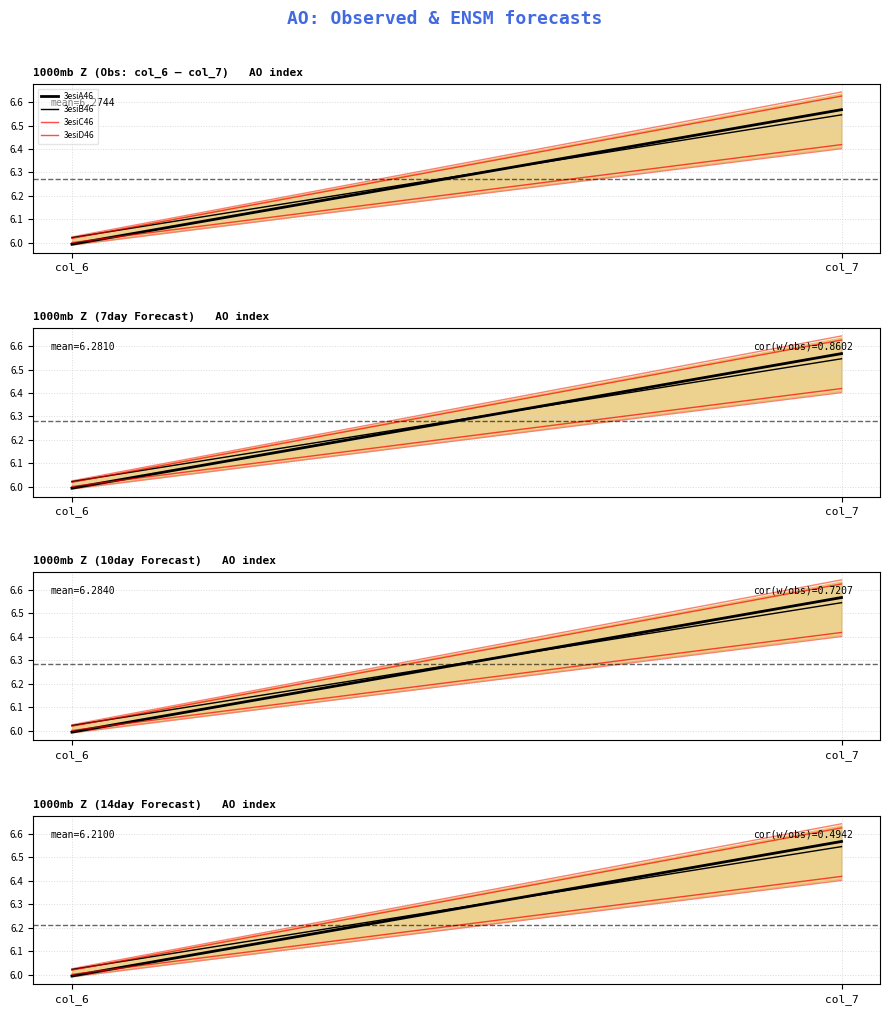

Reading right to left, extract all data points from this chart.

3esiA46: 6.6	6.0
3esiB46: 6.5	6.0
3esiC46: 6.4	6.0
3esiD46: 6.6	6.0